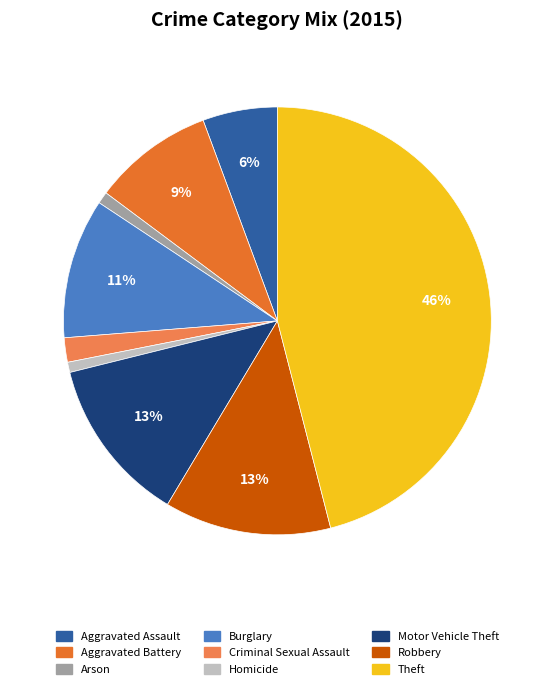

Combined, do Aggravated Battery and Aggravated Assault account for over 50%?

No